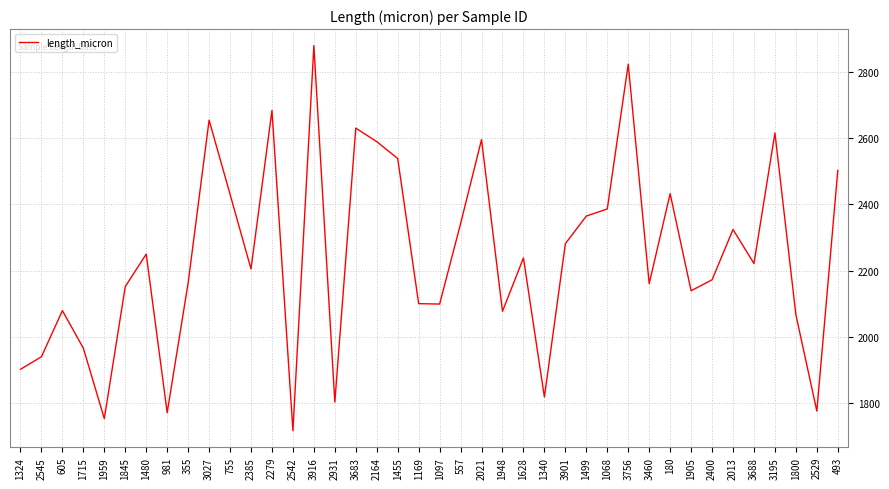

What value does the data have at 3460?

2161.0